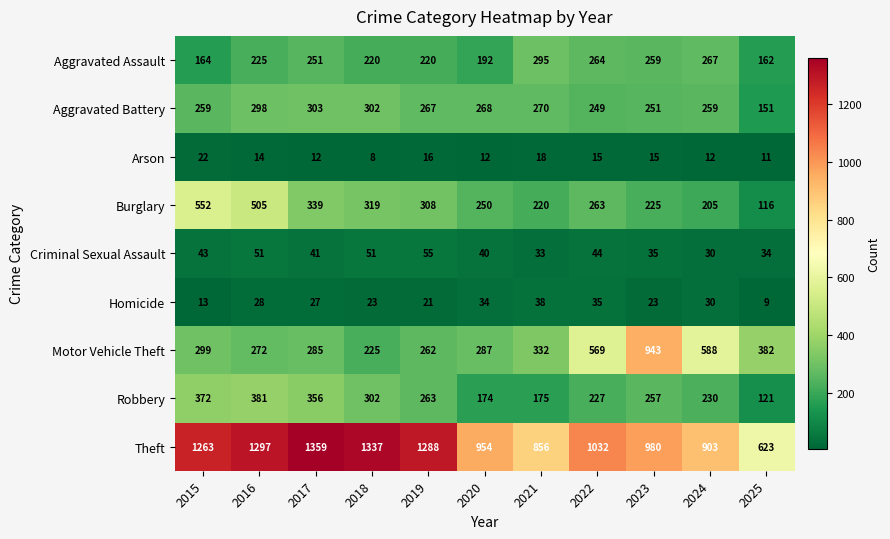

True or false: Theft has a value of 345 at 2020.

False